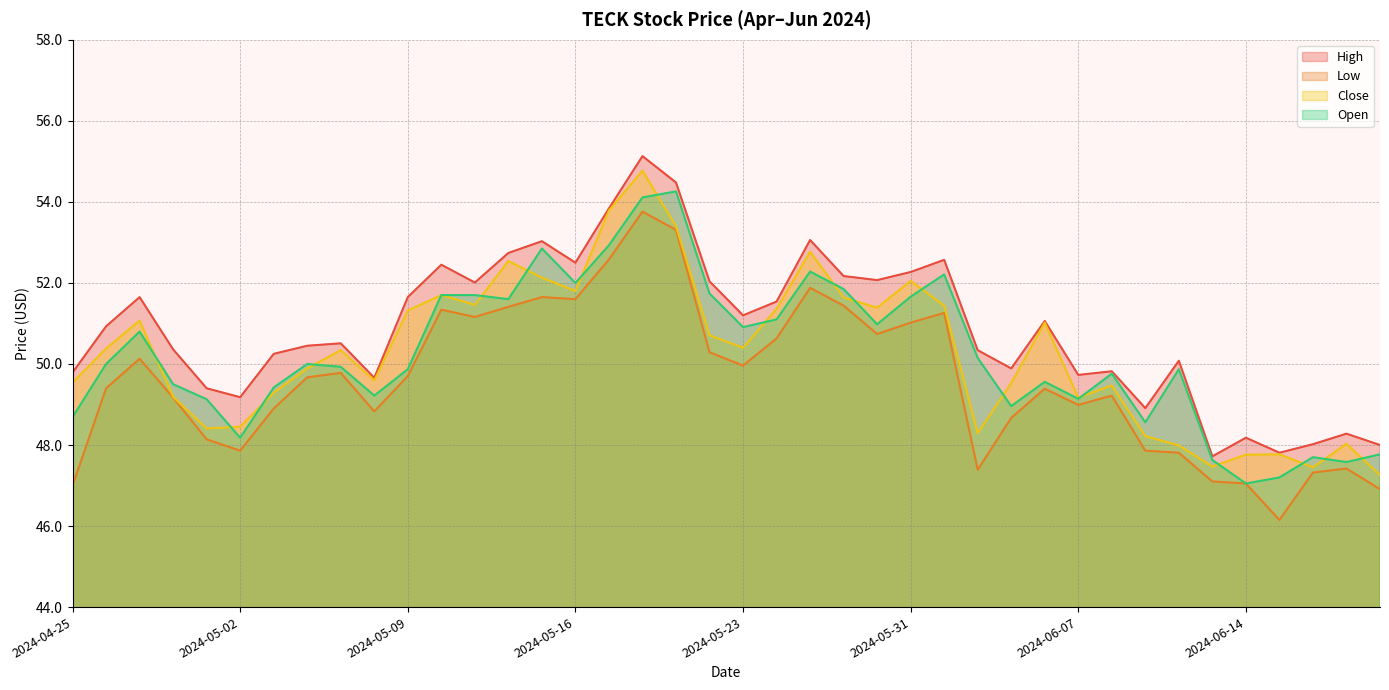

What is the label of the 10th point from the right?

2024-06-07